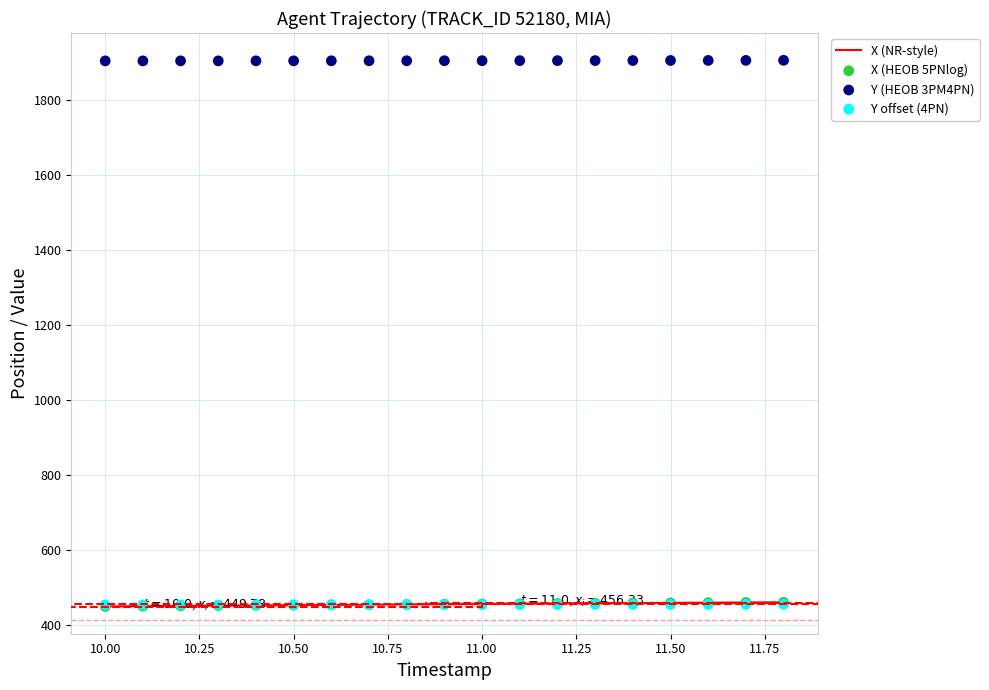

What are all the series names shown in the legend?

X (NR-style), X (HEOB 5PNlog), Y (HEOB 3PM4PN), Y offset (4PN)